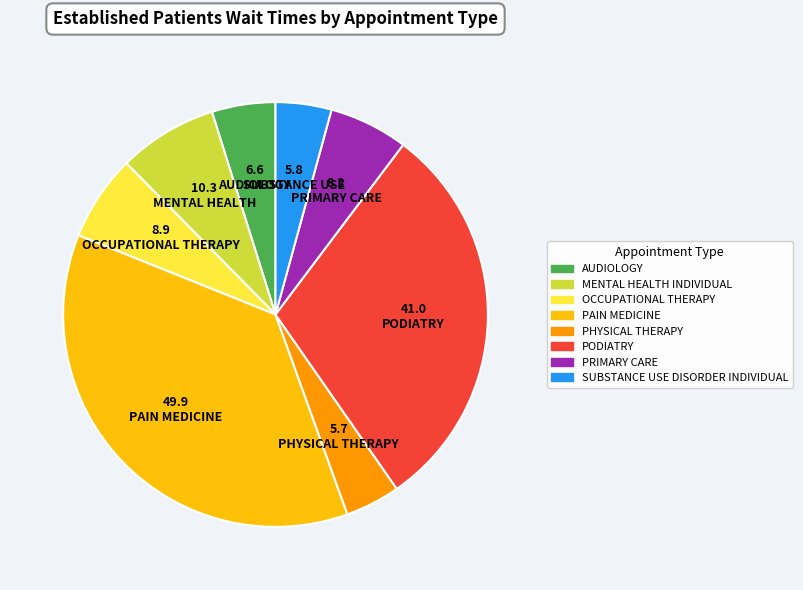

Is there any slice that represents more than half of the pie?

No